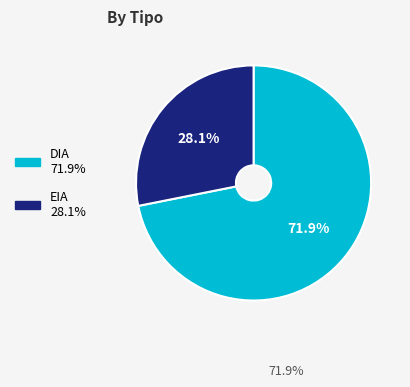

To the nearest percent, what portion does DIA represent?

72%